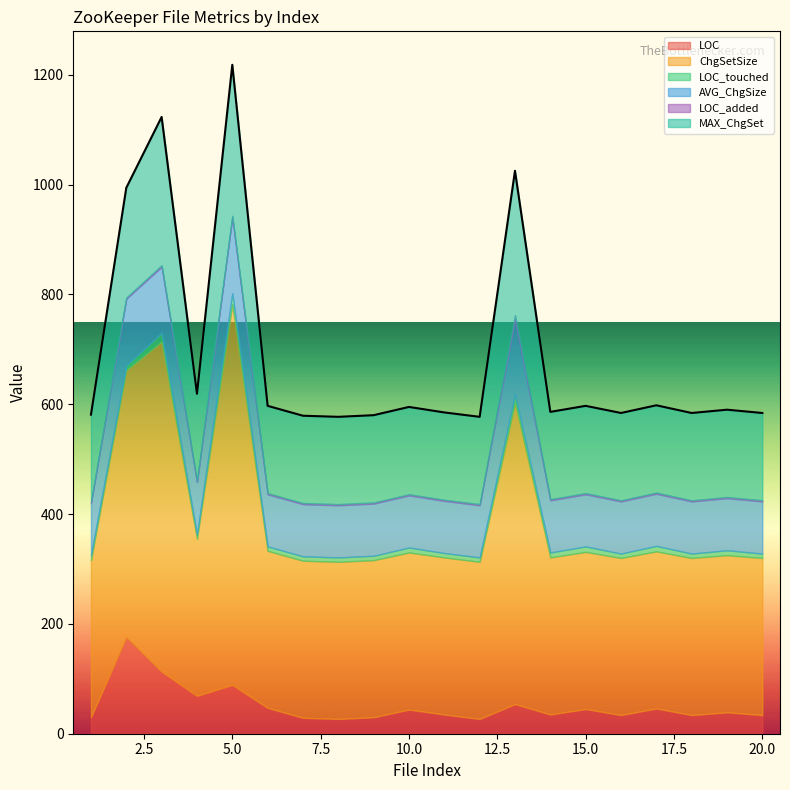

Where is LOC_touched nearest to the value 14?

13